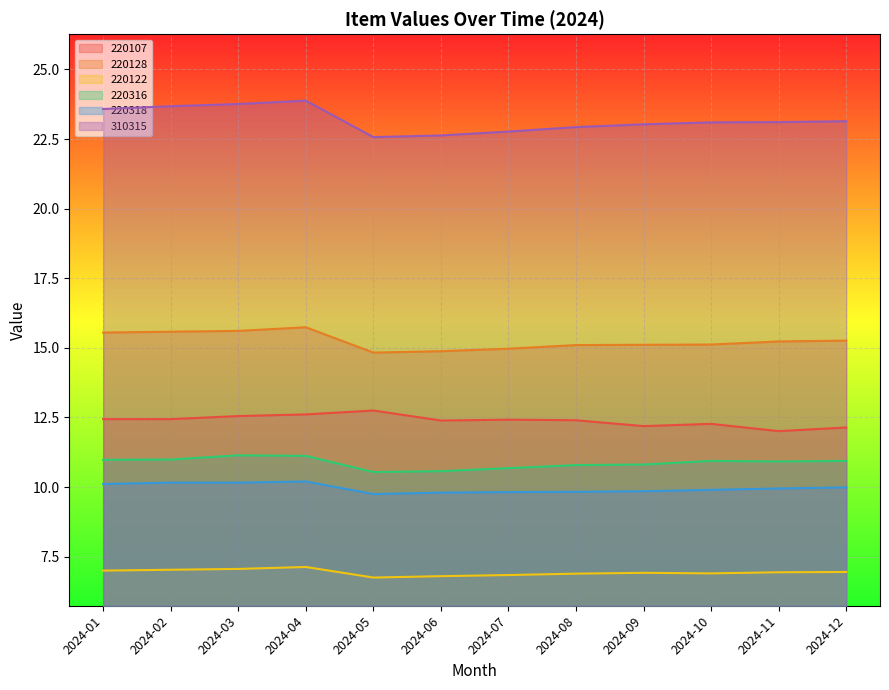

What is the sum of all 220318 values?

119.5